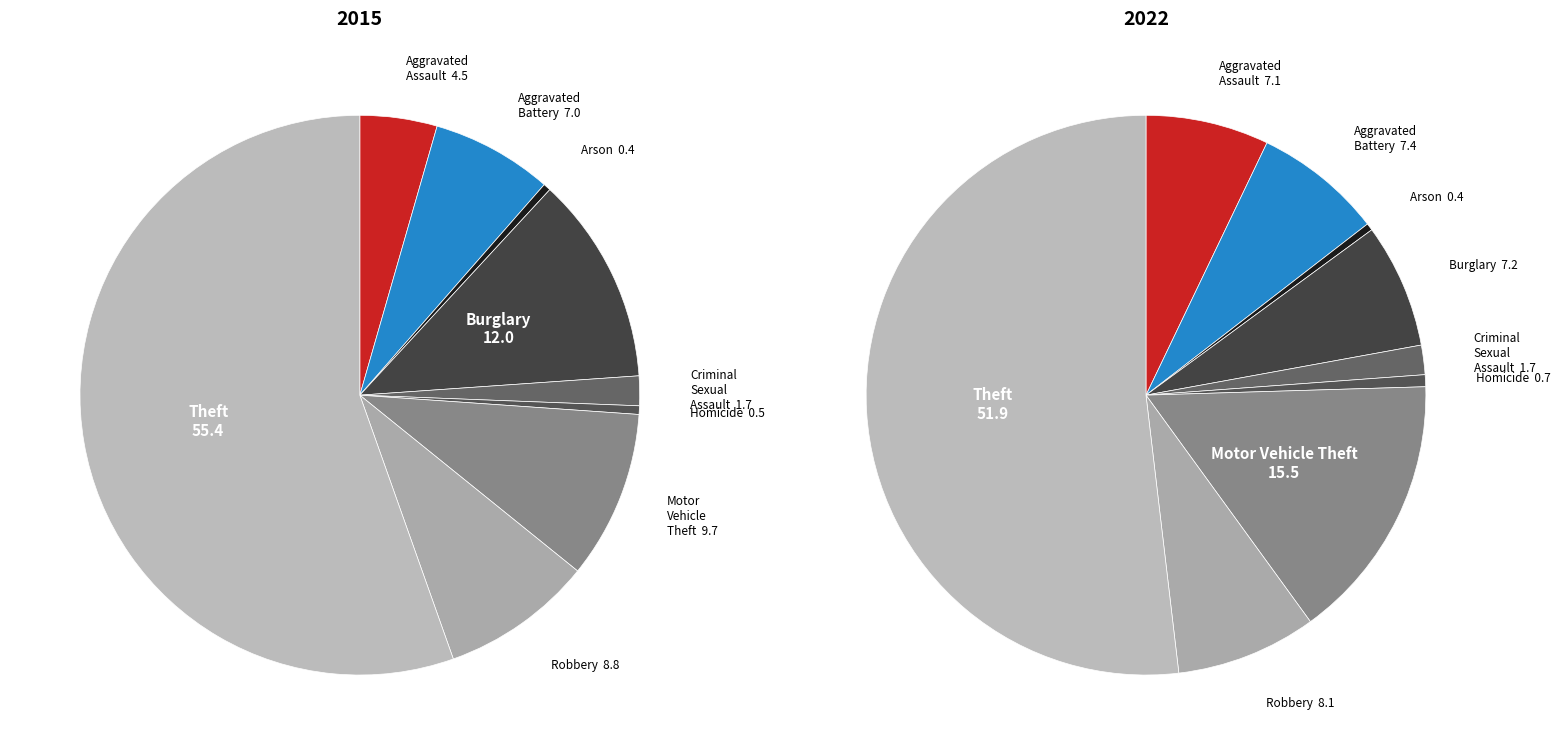

The Theft slice represents 40% of the pie. True or false?

False